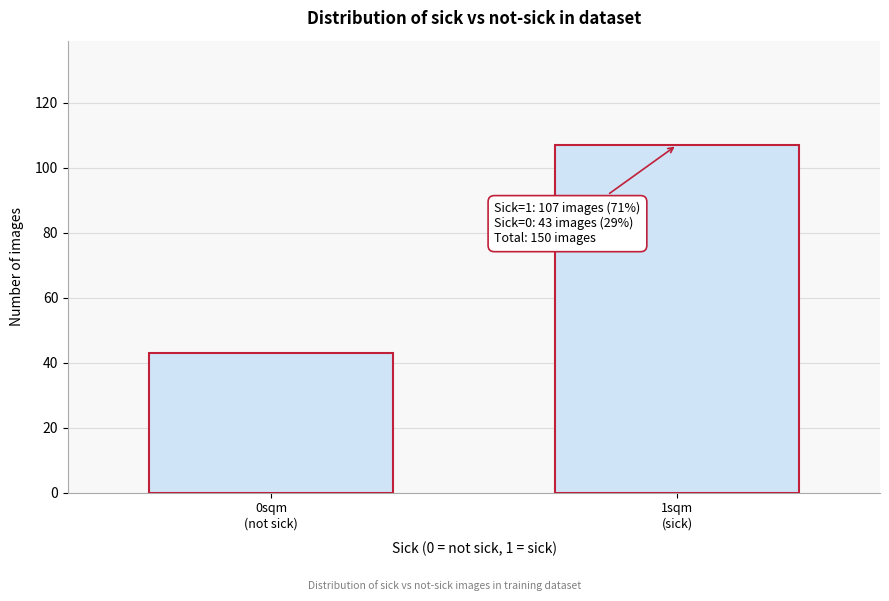

Reading left to right, extract all data points from this chart.

43	107